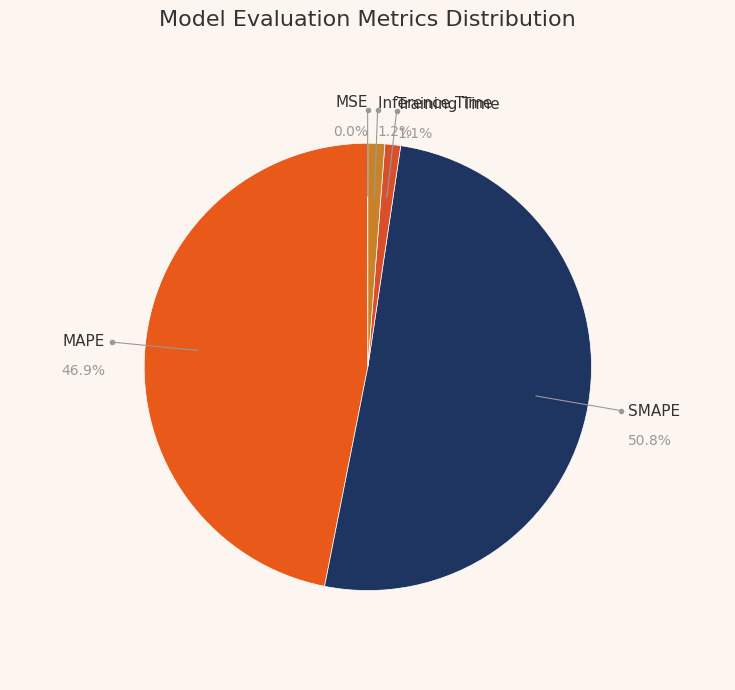

Which category has the biggest portion of the pie?

SMAPE